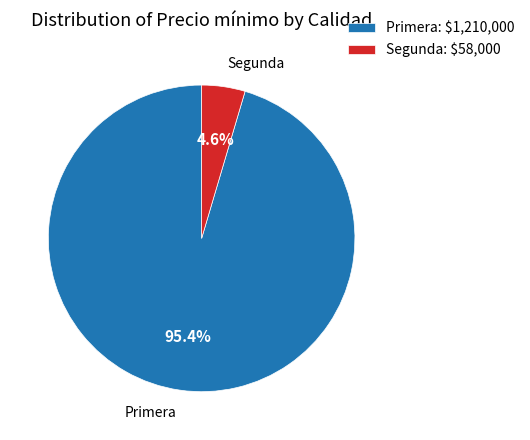

Which category accounts for the majority?

Primera: $1,210,000